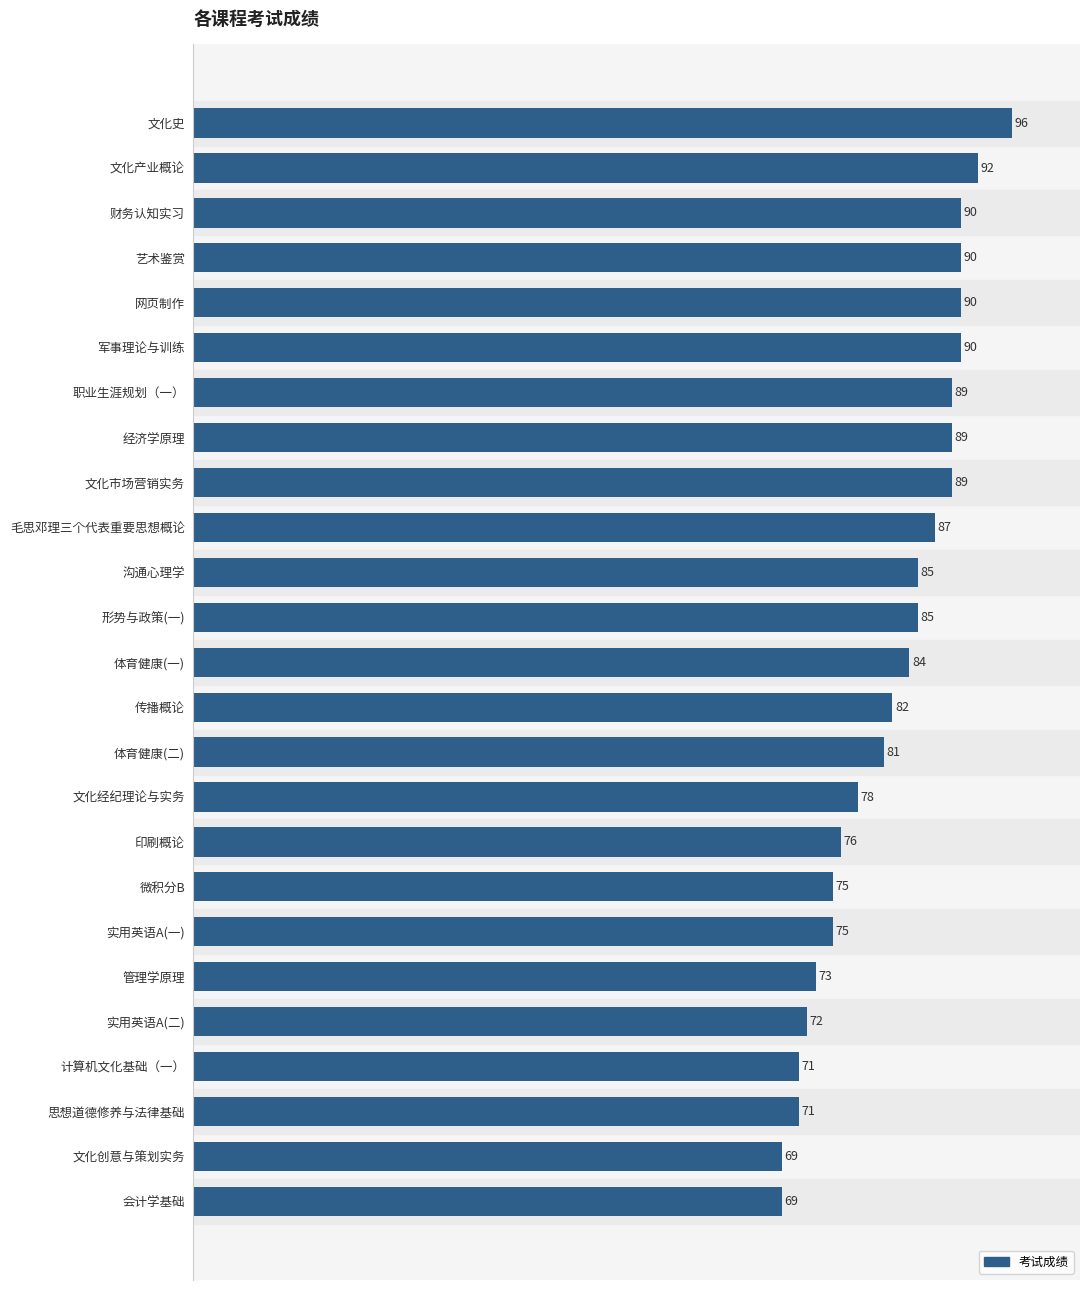

What is the sum of all values?

2048